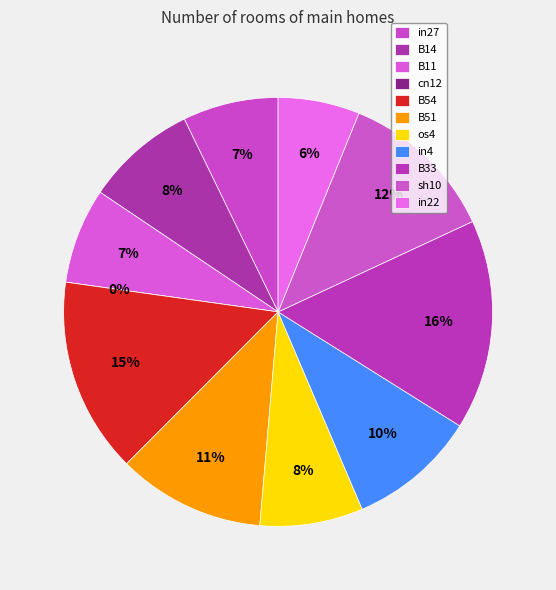

Rank the categories by value from highest to lowest.

B33, B54, sh10, B51, in4, B14, os4, in27, B11, in22, cn12